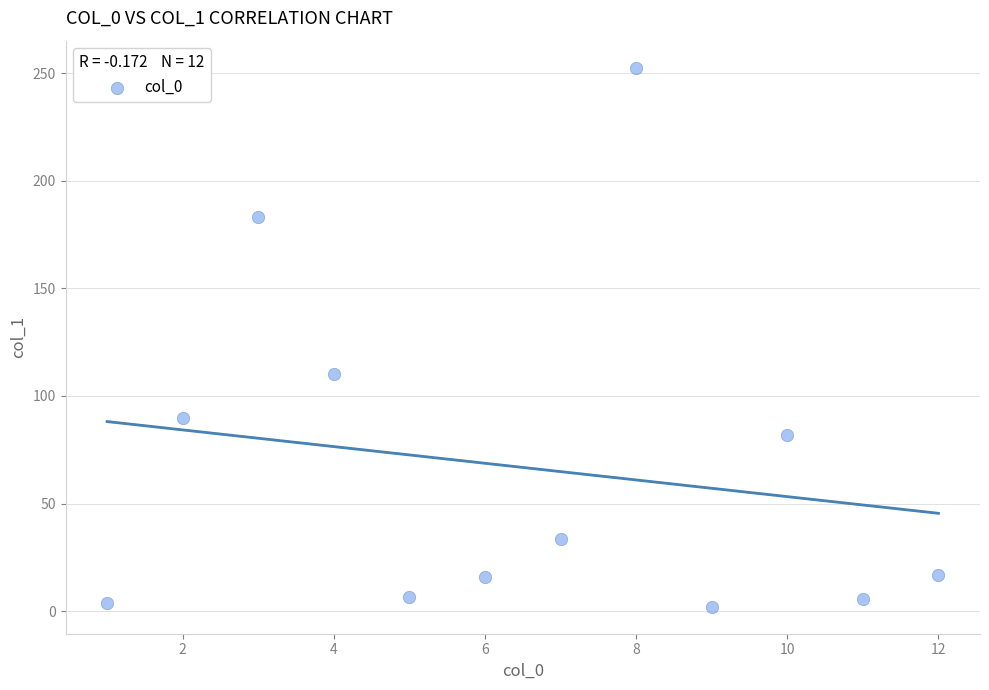

What is the range of X values (max minus min)?

11.0